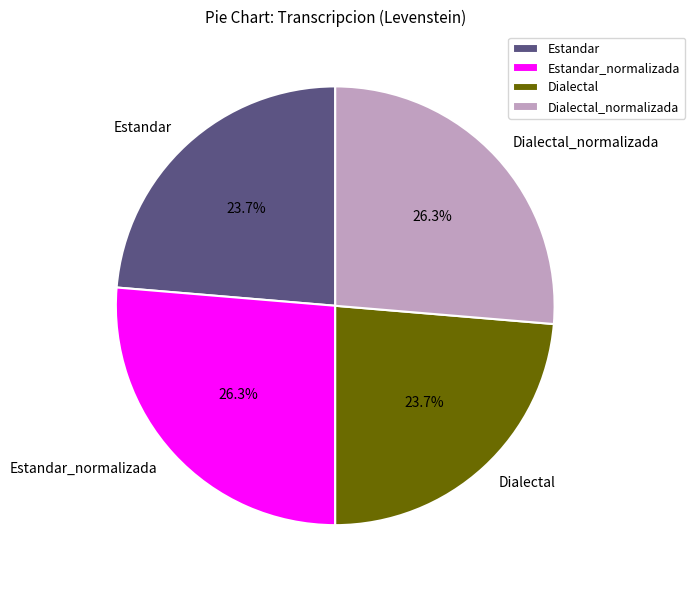

How many slices are in this pie chart?

4